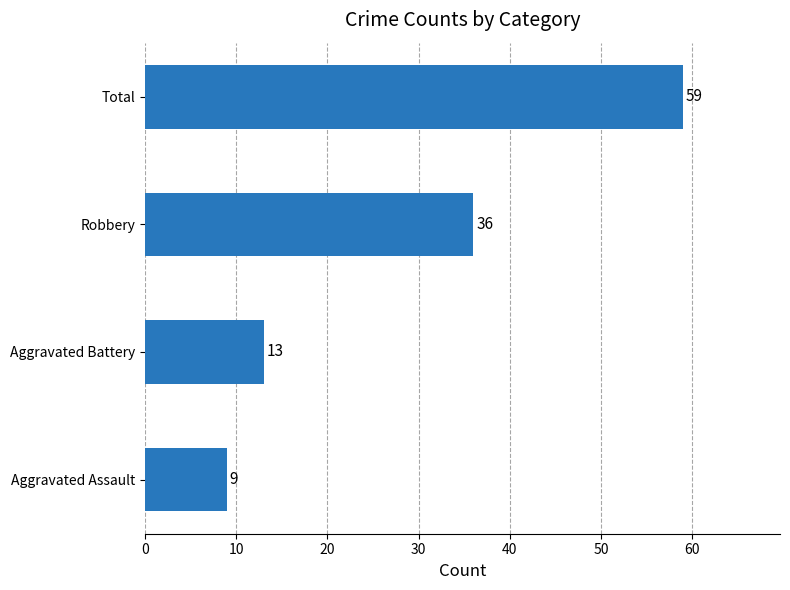

List the labels in order of value, largest first.

Total, Robbery, Aggravated Battery, Aggravated Assault